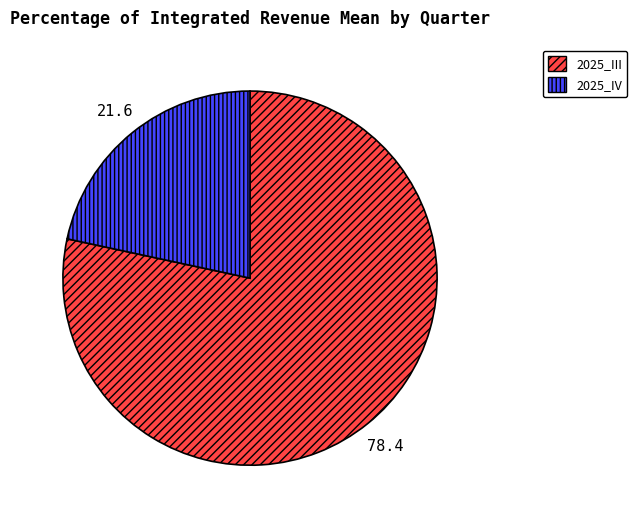

Is the sum of 2025_III and 2025_IV greater than half?

Yes